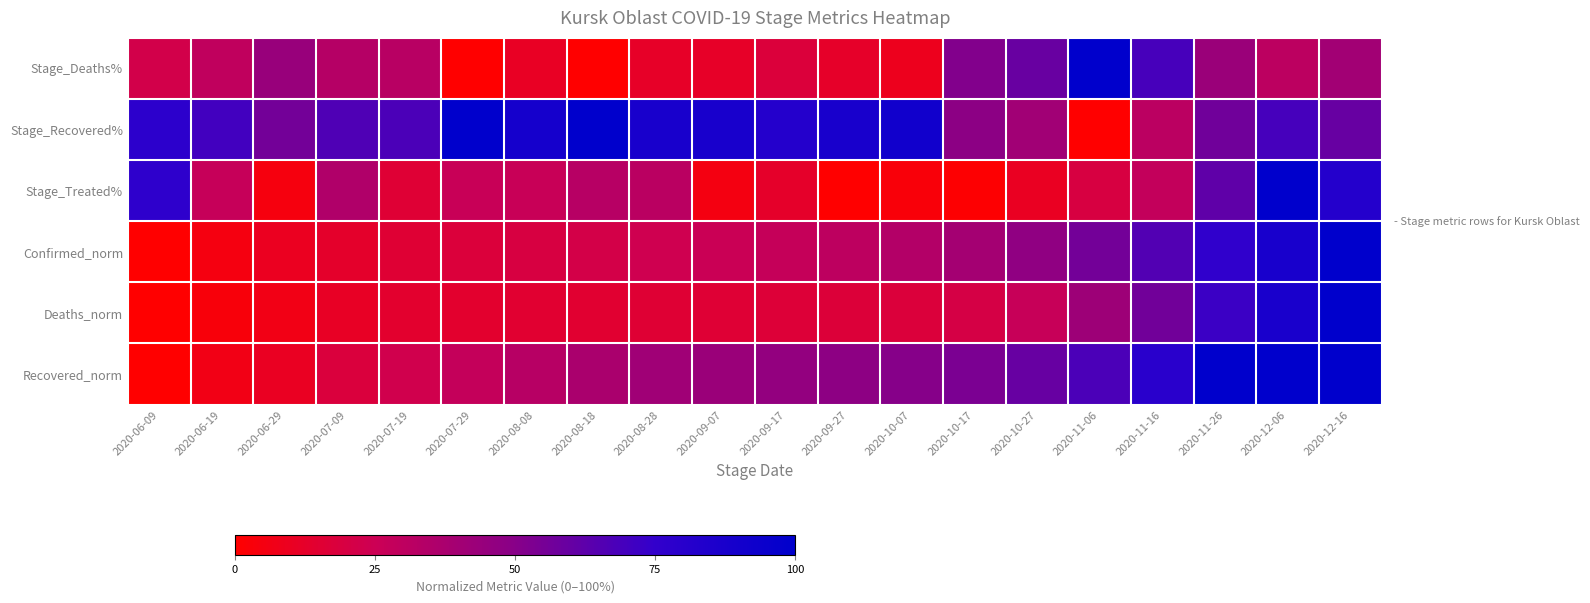

At 2020-11-06, list the series in order from smallest to largest.

Stage_Recovered%, Stage_Treated%, Deaths_norm, Confirmed_norm, Recovered_norm, Stage_Deaths%